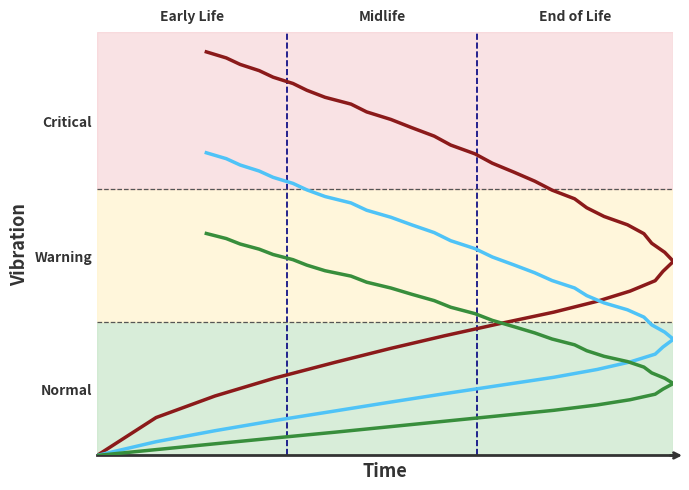

Reading left to right, list all the values displayed in this chart.

Critical: 0.0	0.1	0.1	0.2	0.2	0.3	0.3	0.3	0.4	0.4	0.4	0.4	0.5	0.5	0.5	0.5	0.5	0.6	0.6	0.6	0.6	0.7	0.7	0.7	0.7	0.7	0.8	0.8	0.8	0.8	0.9	0.9	0.9	0.9	0.9	0.9	1.0	1.0	1.0	1.0
Warning: 0.0	0.0	0.1	0.1	0.1	0.1	0.2	0.2	0.2	0.2	0.2	0.3	0.3	0.3	0.3	0.3	0.3	0.4	0.4	0.4	0.4	0.4	0.5	0.5	0.5	0.5	0.5	0.6	0.6	0.6	0.6	0.6	0.6	0.7	0.7	0.7	0.7	0.7	0.7	0.8
Normal: 0.0	0.0	0.0	0.0	0.1	0.1	0.1	0.1	0.1	0.1	0.1	0.2	0.2	0.2	0.2	0.2	0.2	0.2	0.2	0.3	0.3	0.3	0.3	0.3	0.3	0.4	0.4	0.4	0.4	0.4	0.4	0.4	0.5	0.5	0.5	0.5	0.5	0.5	0.5	0.6